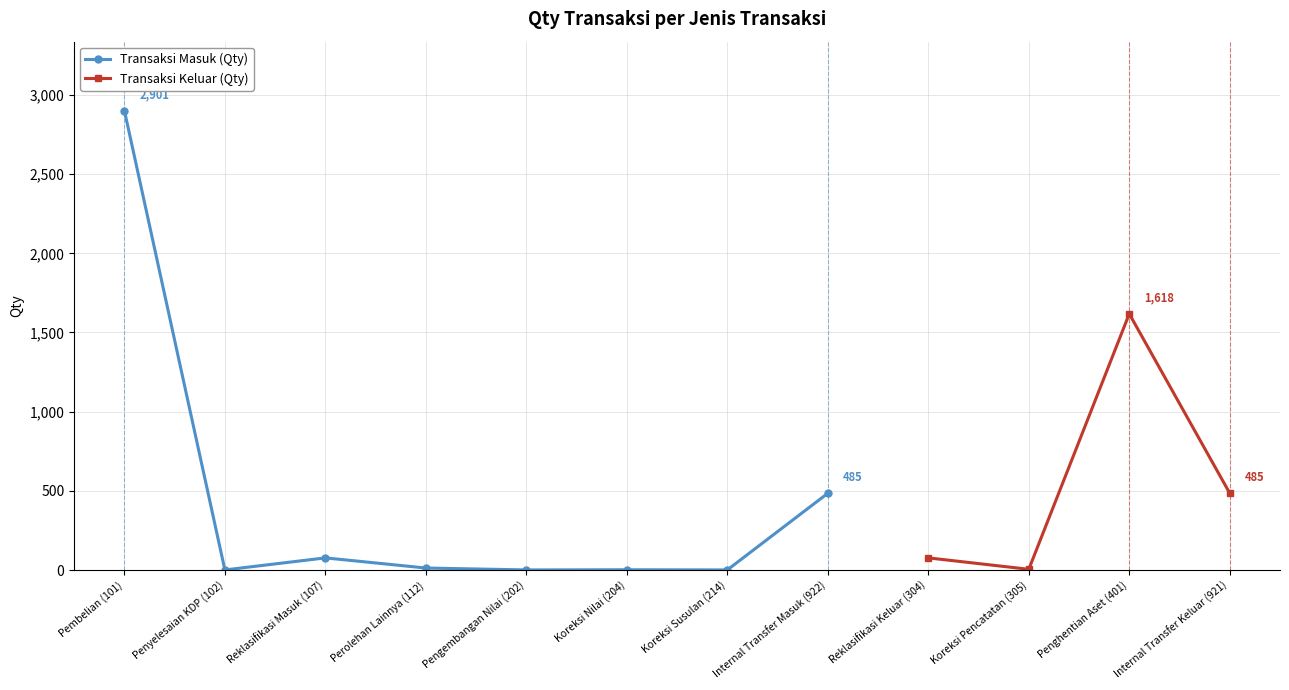

How many values exceed 485?

1